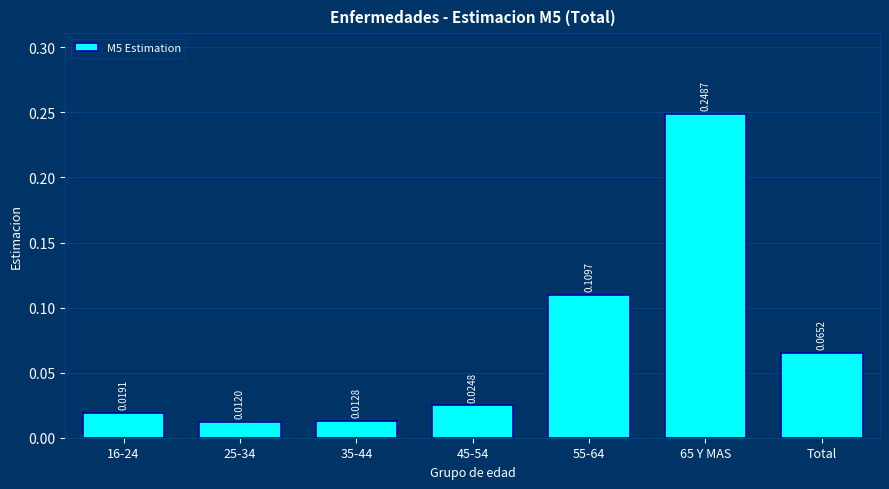

What is the sum of all values?

0.5